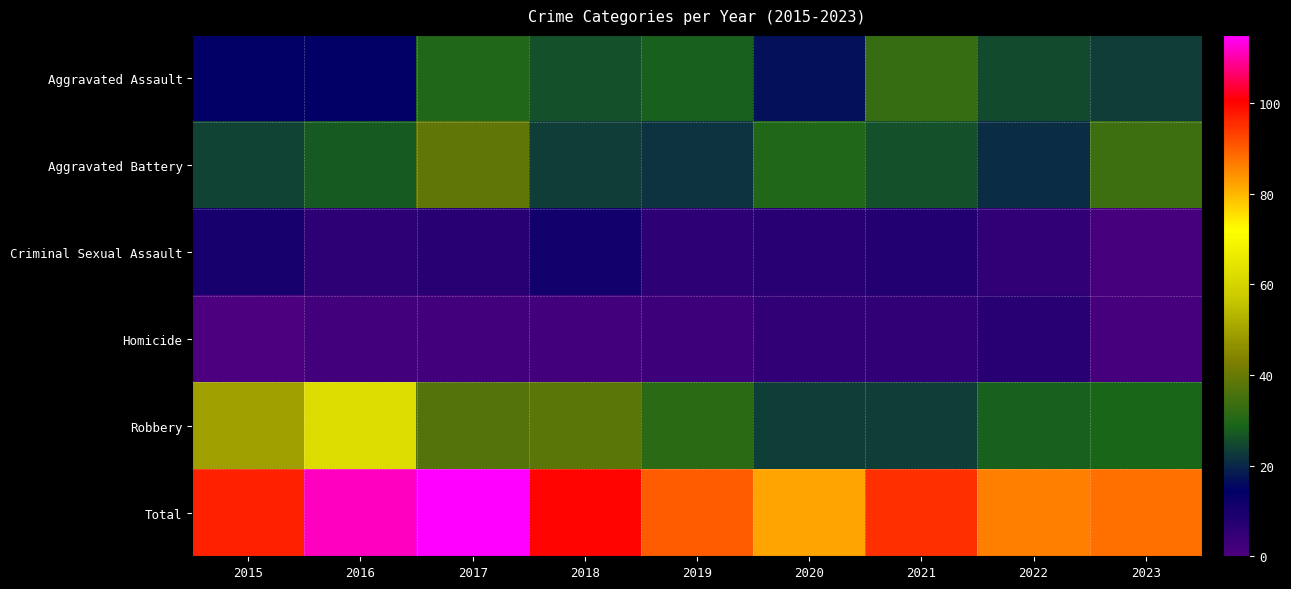

Which has a higher value, 2019 or 2015?

2019